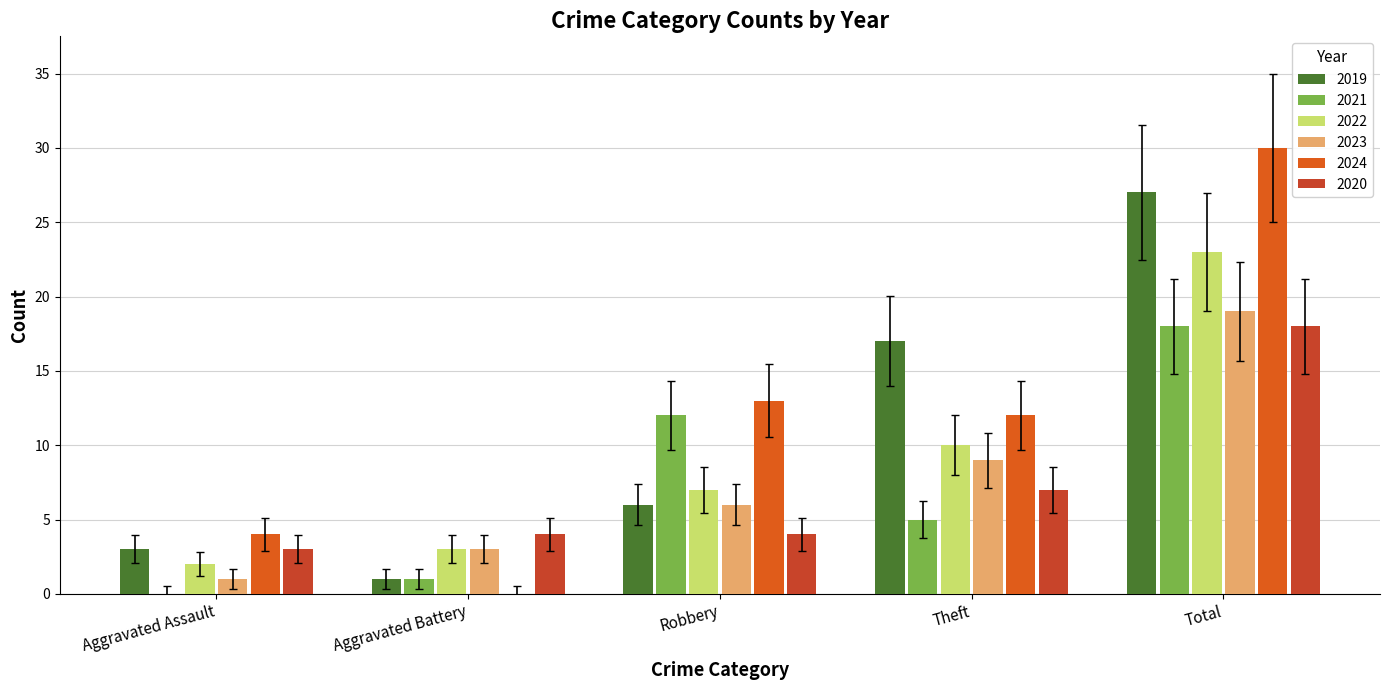

What is the label of the 4th bar from the right?

Aggravated Battery